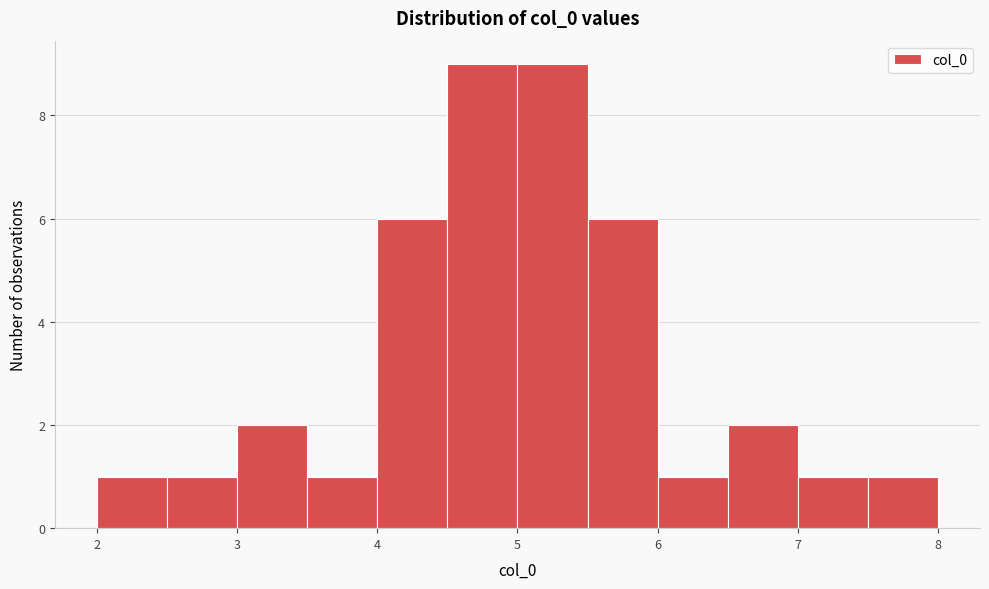

How tall is the bar that spans 7.0 to 7.5 on the x-axis? The values are not printed on the chart, so give them approximately, as read against the axis.

1